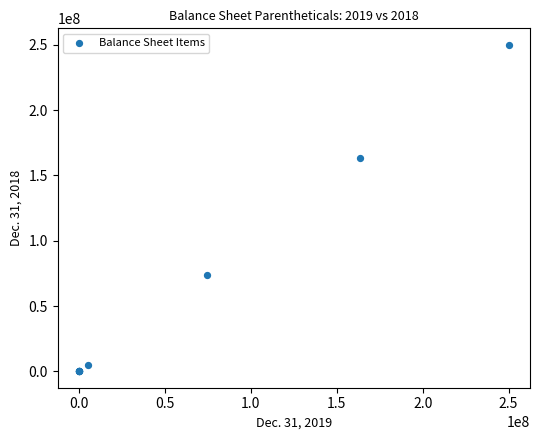

What Y value in the scatter plot is closest to 125000000?

163602067.0